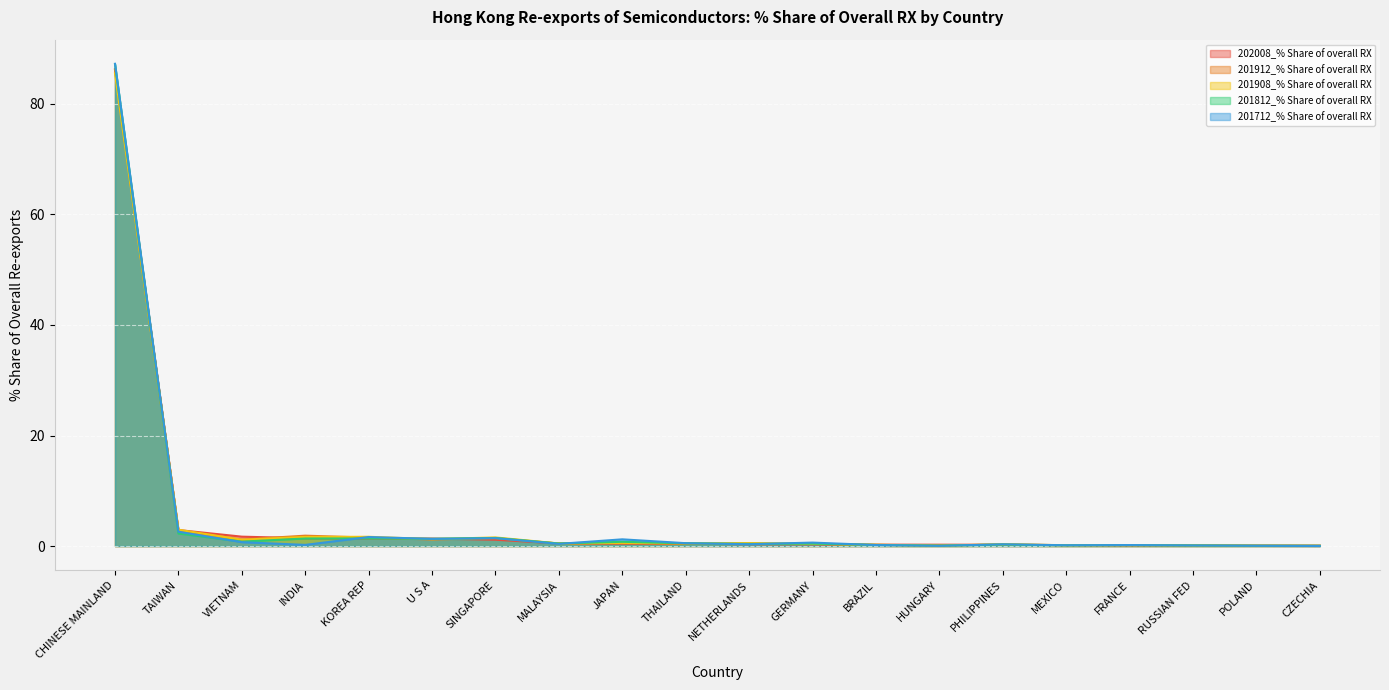

What is the label of the 6th point from the right?

PHILIPPINES